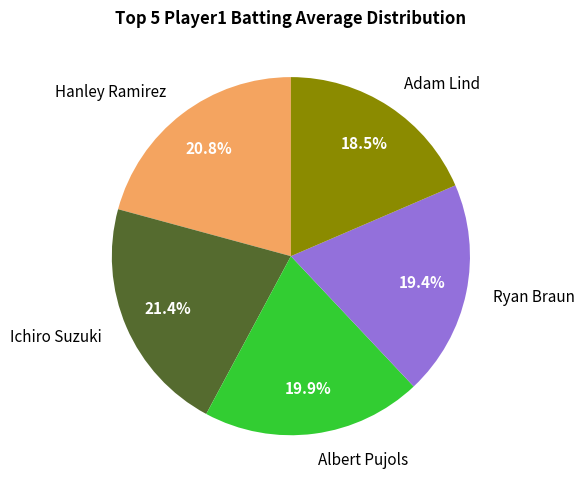

Is there a majority slice in this chart?

No